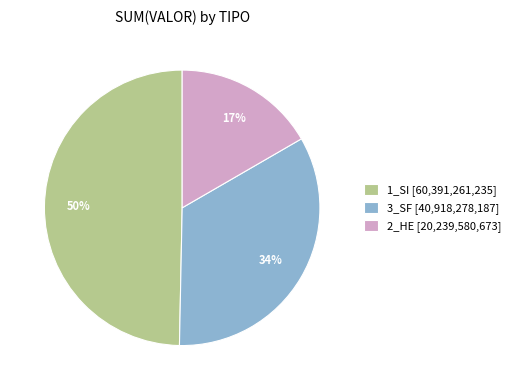

Approximately how many times larger is the value at 3_SF [40,918,278,187] compared to 1_SI [60,391,261,235]?

0.7